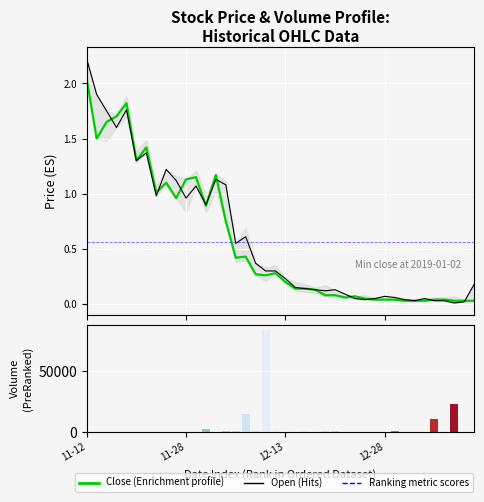

The value of Close (Enrichment profile) at 26 is 0.1. True or false?

False